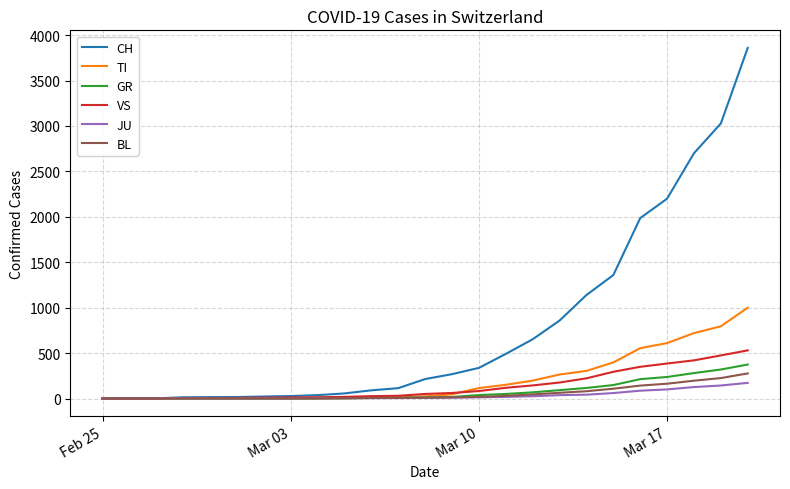

Rank the series by their maximum value, from highest to lowest.

CH, TI, VS, GR, BL, JU